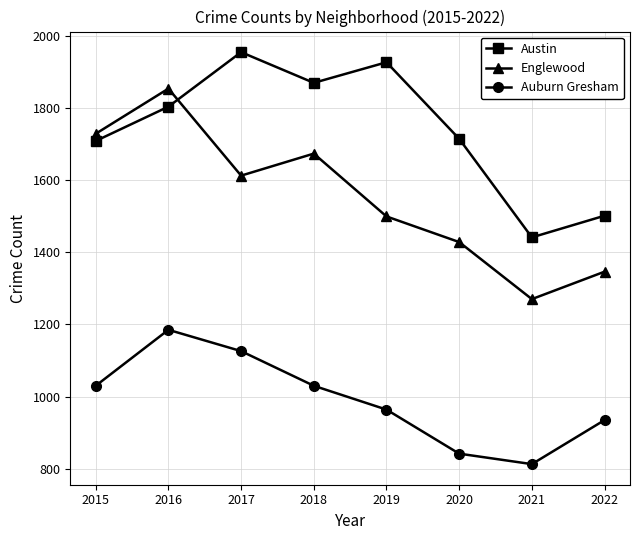

Reading right to left, list all the values displayed in this chart.

Austin: 1501	1441	1714	1926	1869	1954	1803	1708
Englewood: 1346	1270	1428	1499	1673	1612	1853	1728
Auburn Gresham: 935	813	842	964	1030	1126	1185	1030